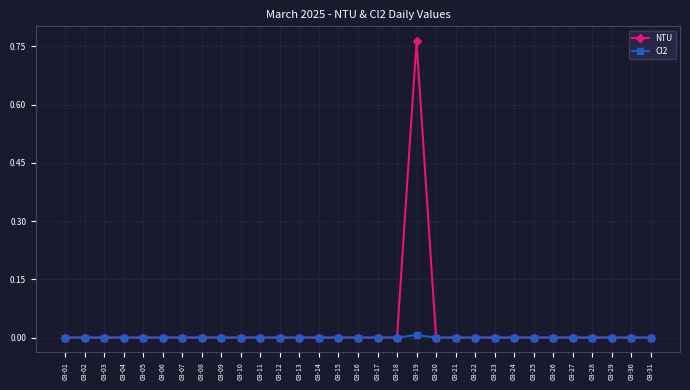

Rank the series by their average value, from highest to lowest.

NTU, Cl2